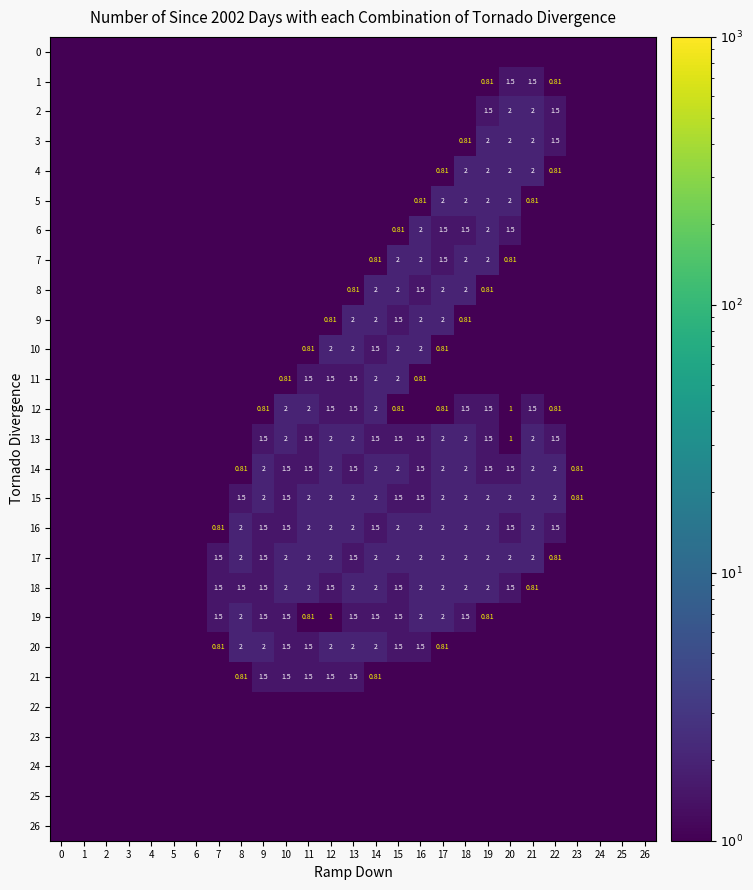

At how many categories does at least one series exceed 1?

16